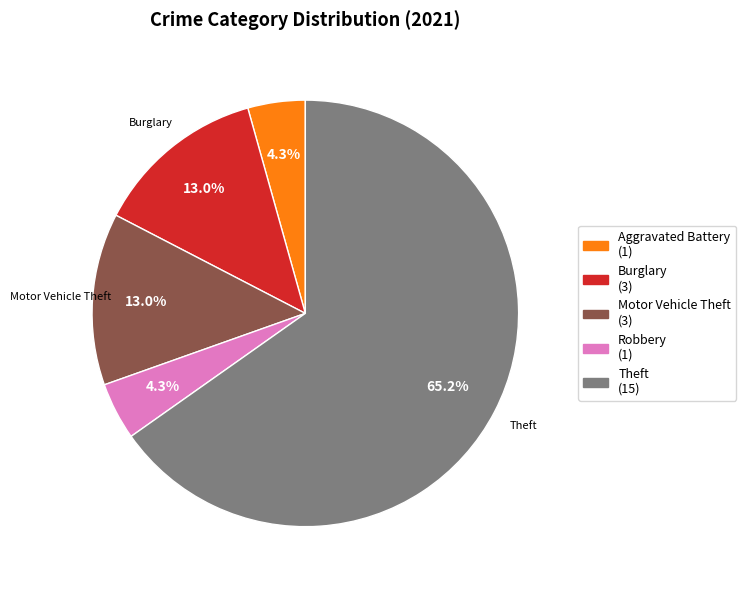

Is there a majority slice in this chart?

Yes